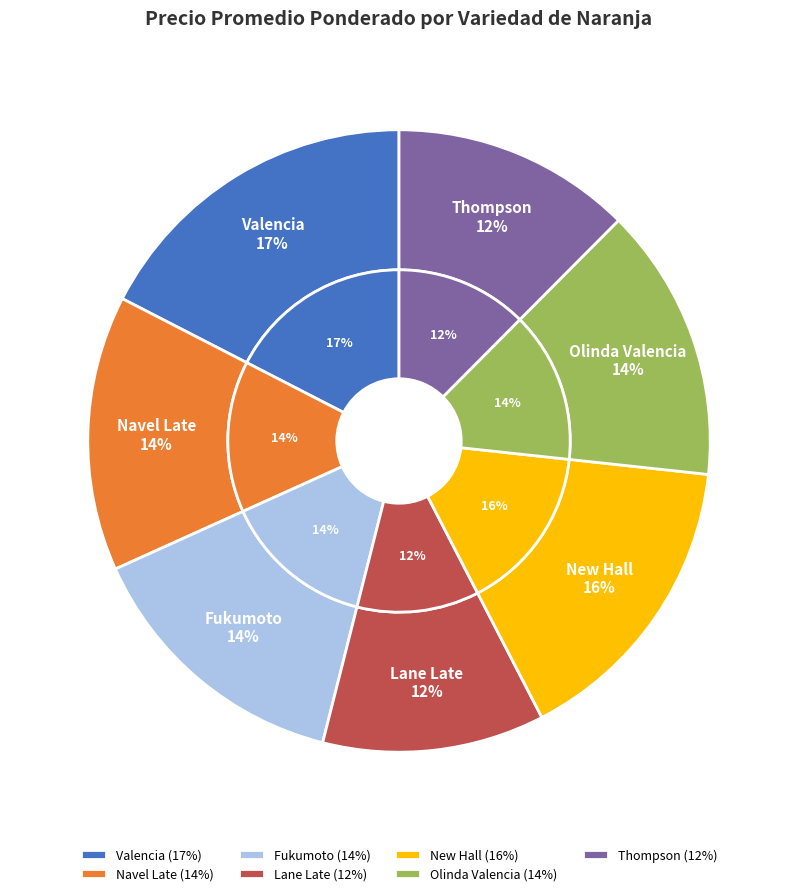

To the nearest percent, what portion does Olinda Valencia represent?

14%